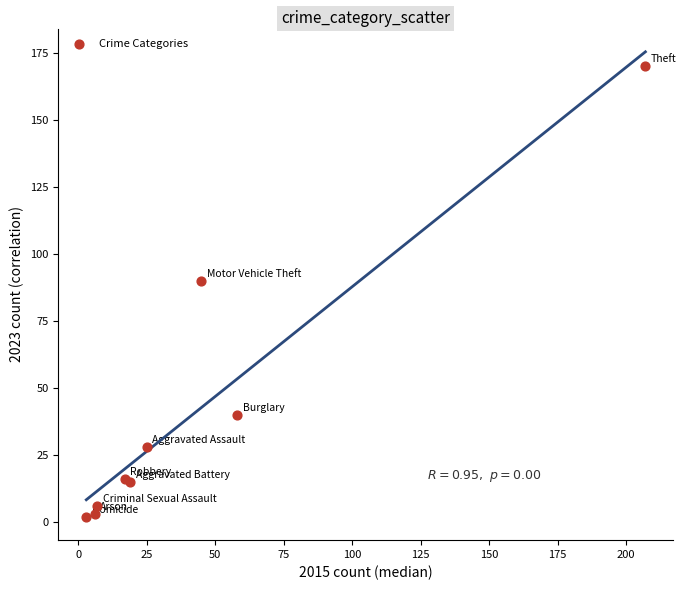

What Y value in the scatter plot is closest to 86?

90